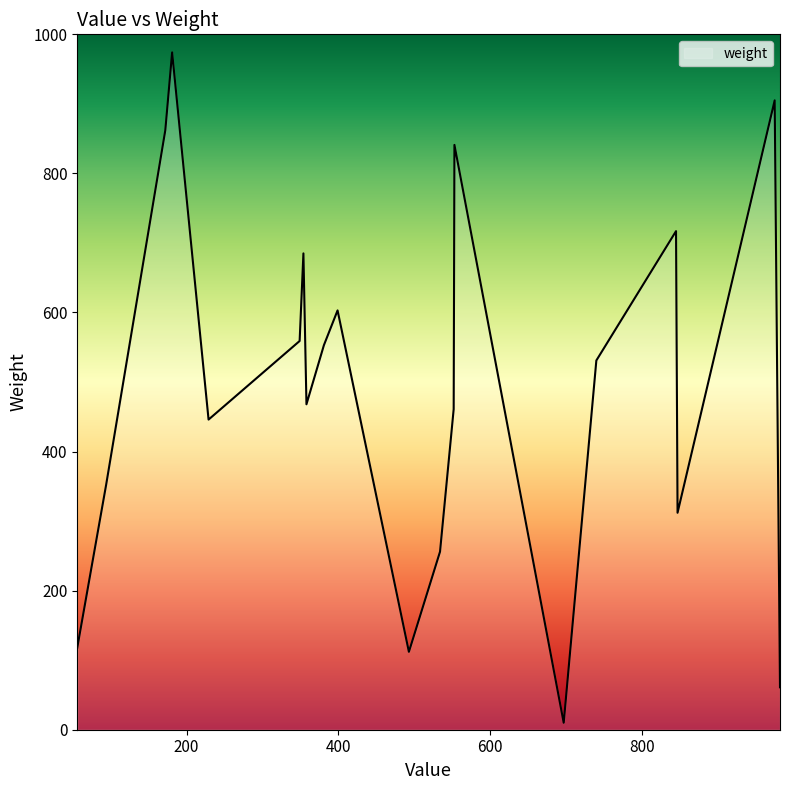

What is the sum of all values?

9826